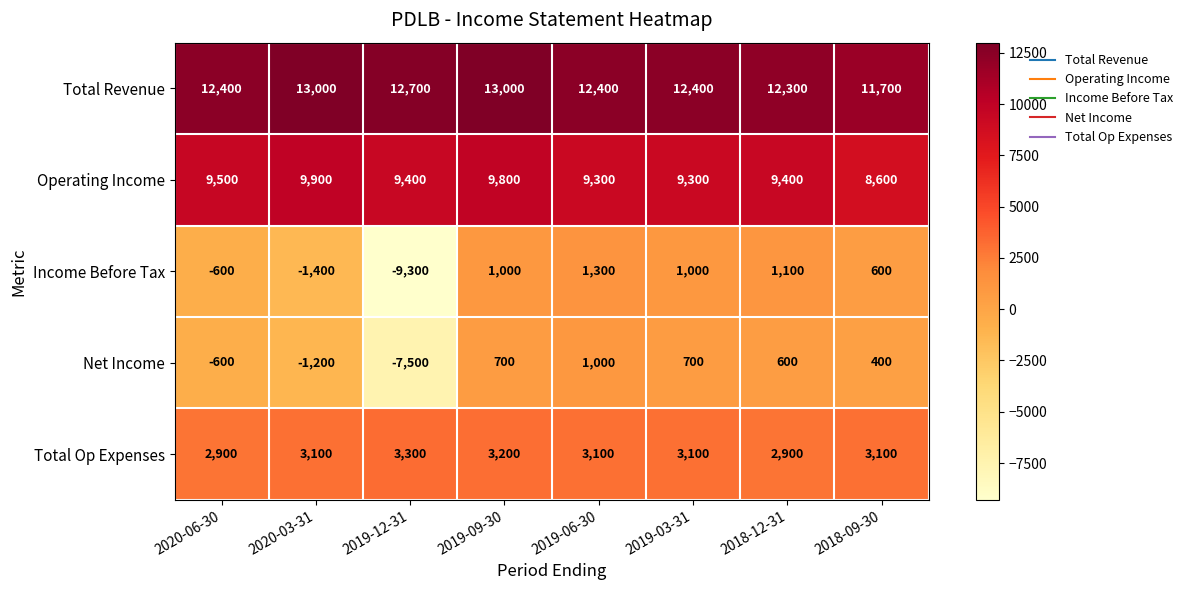

True or false: Total Op Expenses has a value of 4454 at 2019-06-30.

False